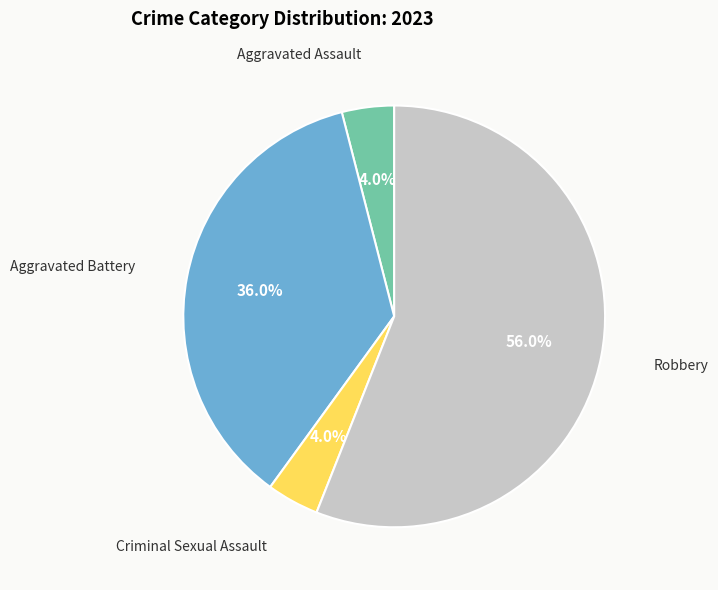

To the nearest percent, what is the difference between the Aggravated Battery and Aggravated Assault slice percentages?

32%